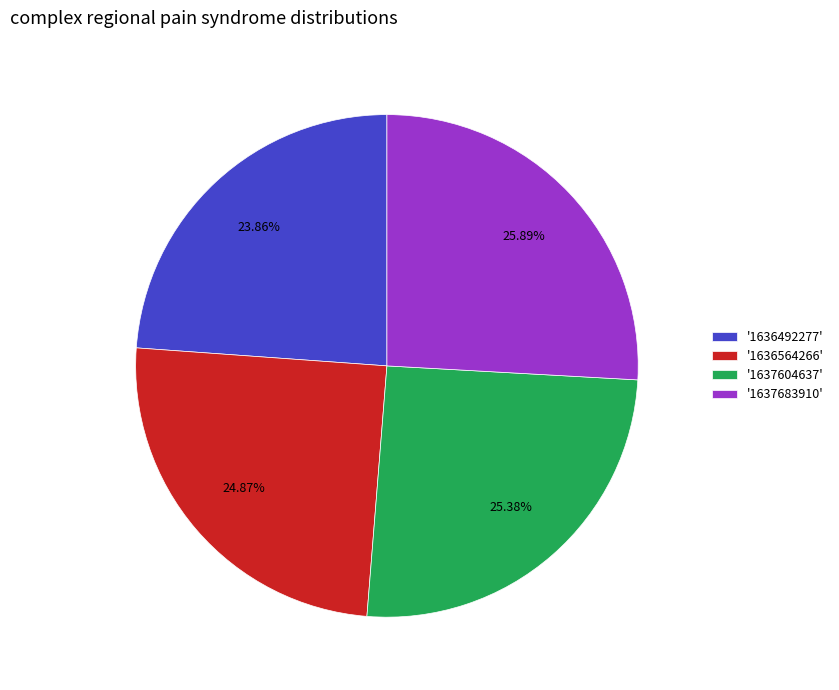

Does '1637683910' account for over 50% of the chart?

No